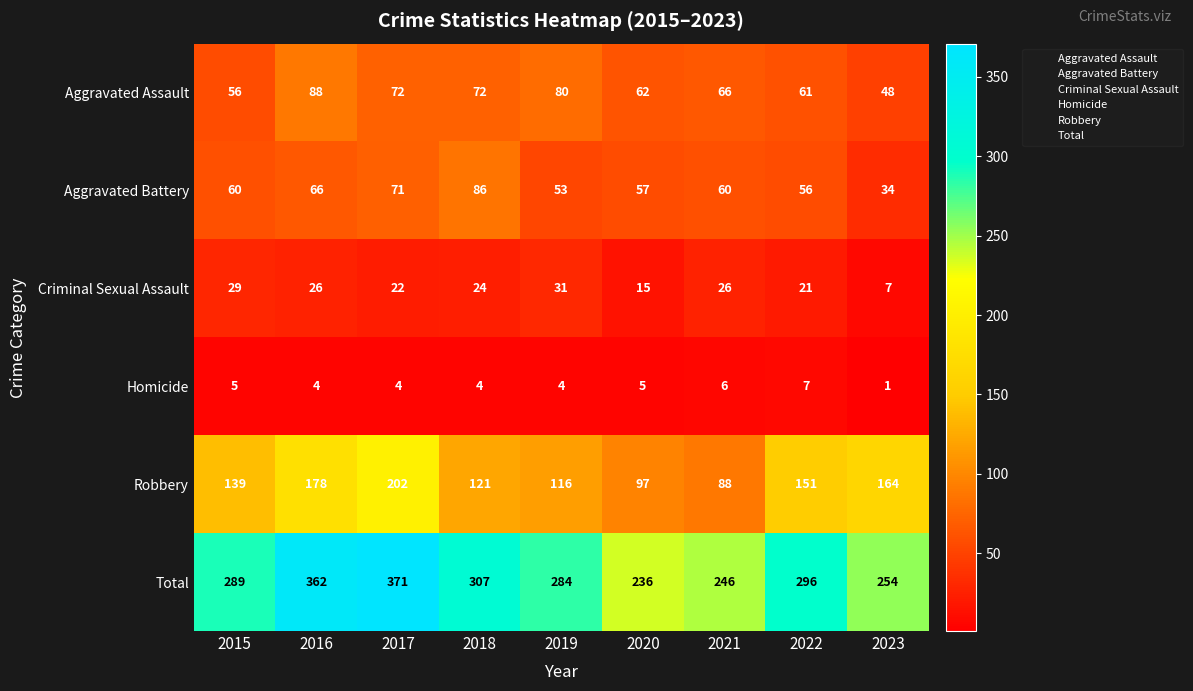

Read the Aggravated Battery value at 2016, to the nearest 10.

70